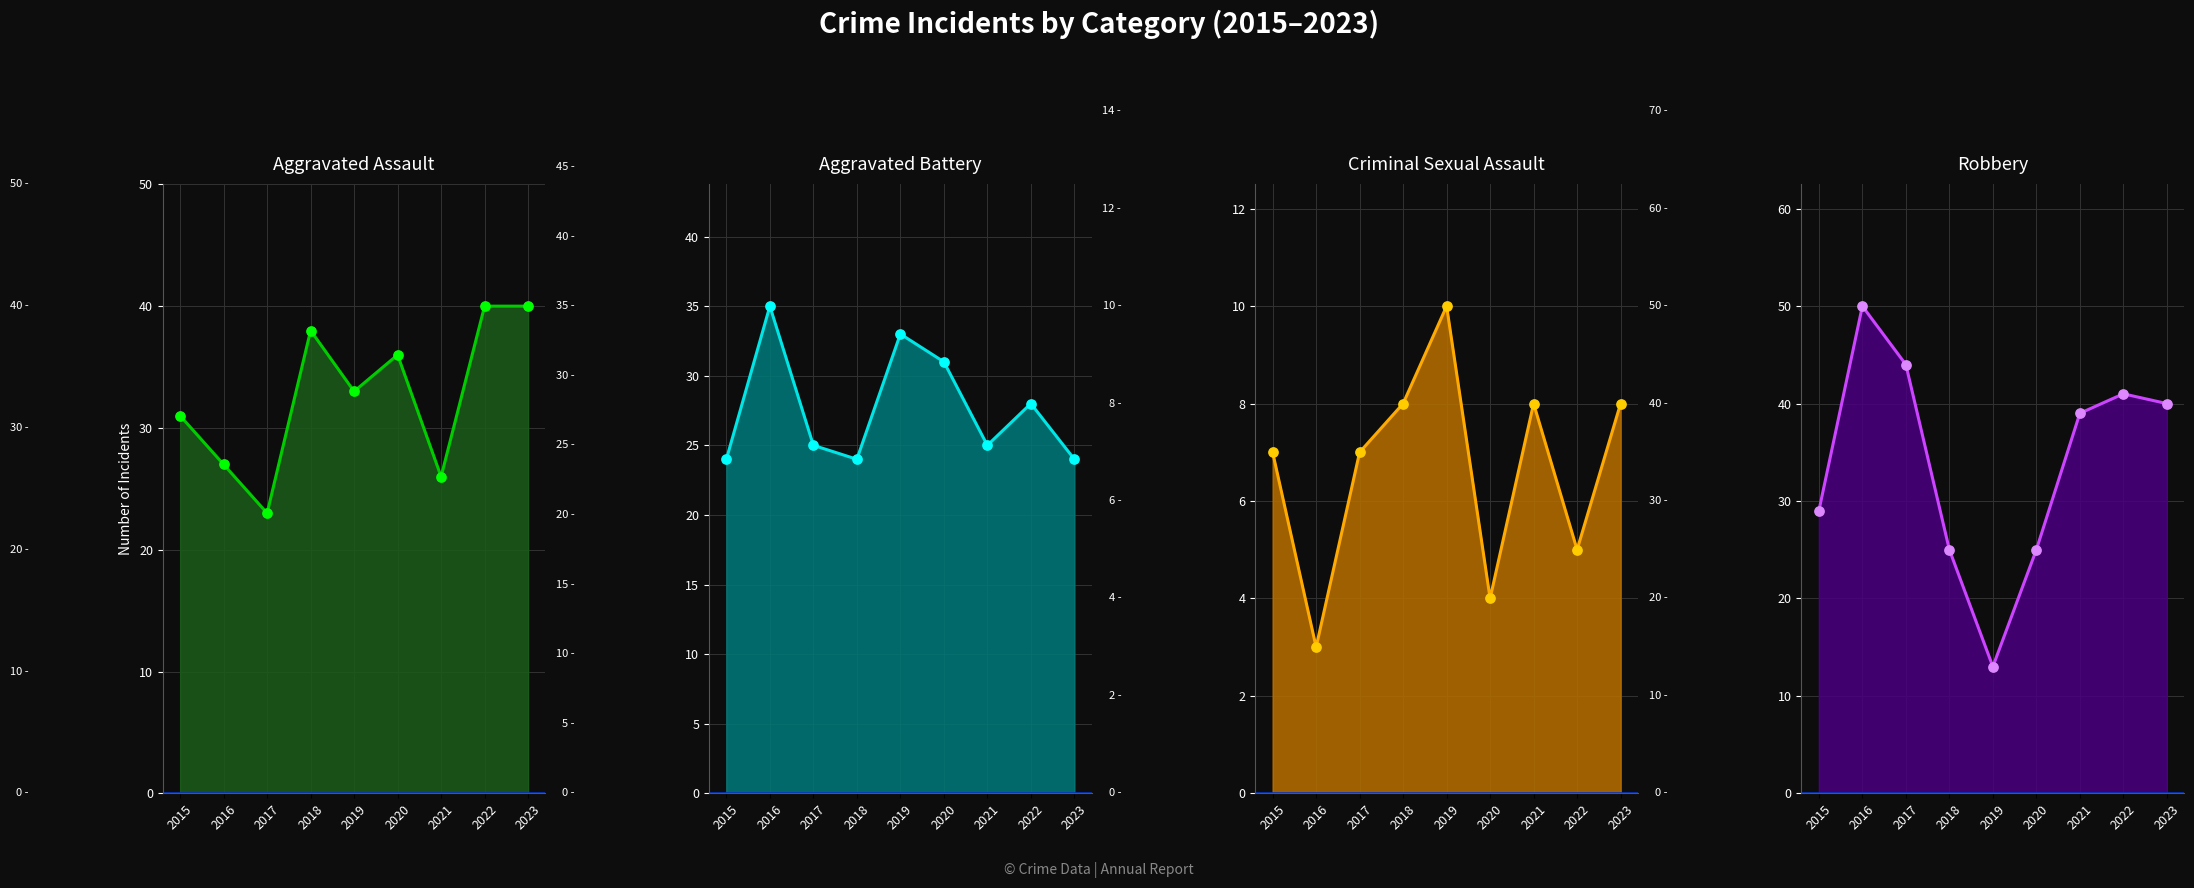

Which series has the widest spread of Y values?

Robbery